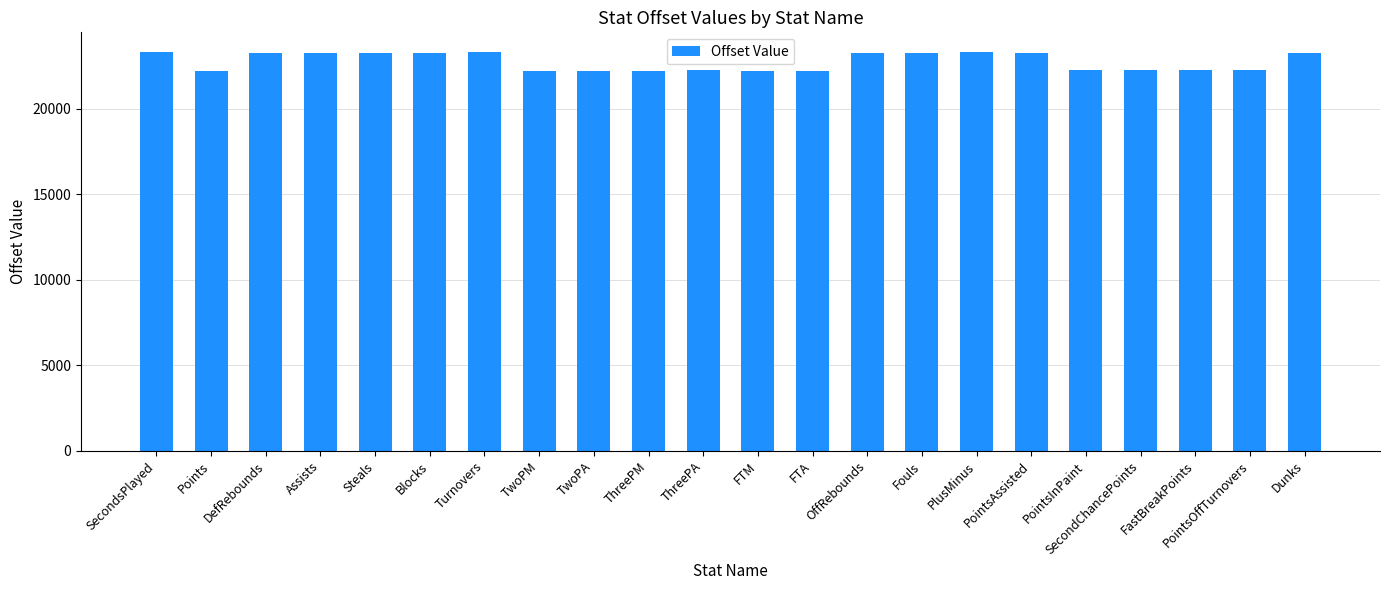

True or false: the data shows 22236 at ThreePM.

True